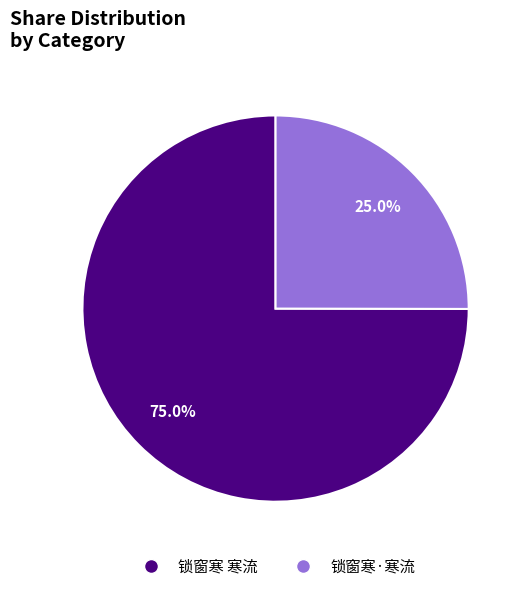

What portion of the pie excludes 锁窗寒·寒流?

75.0%